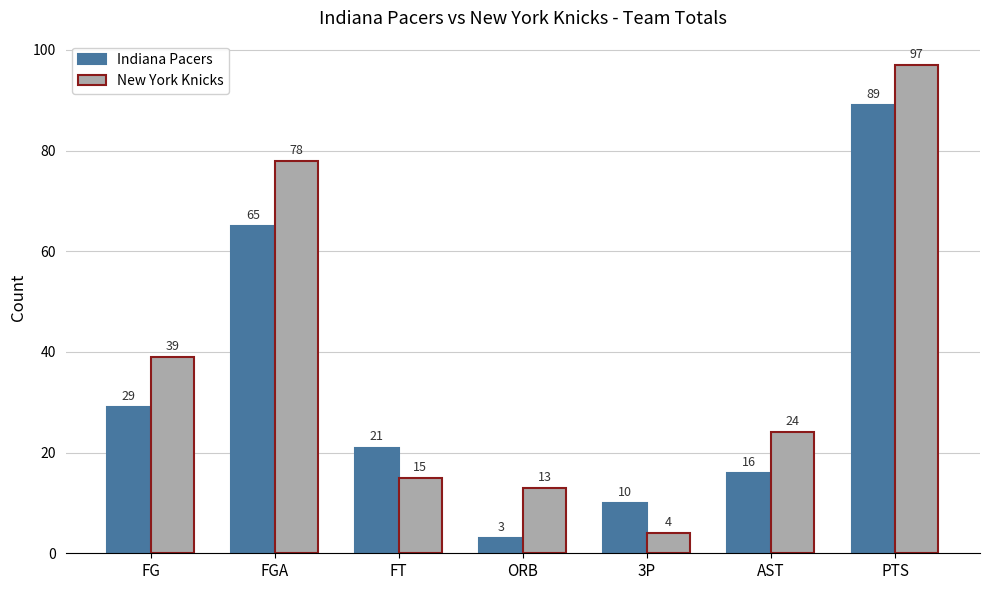

What is the difference between the maximum and second lowest values in the New York Knicks series?

84